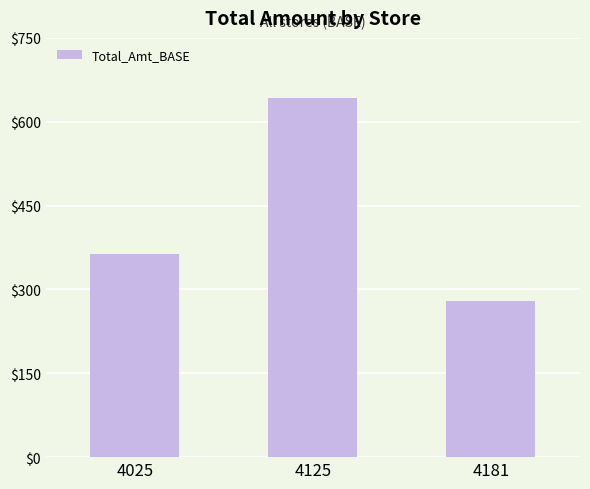

What is the value of the 1st bar from the left?

363.2